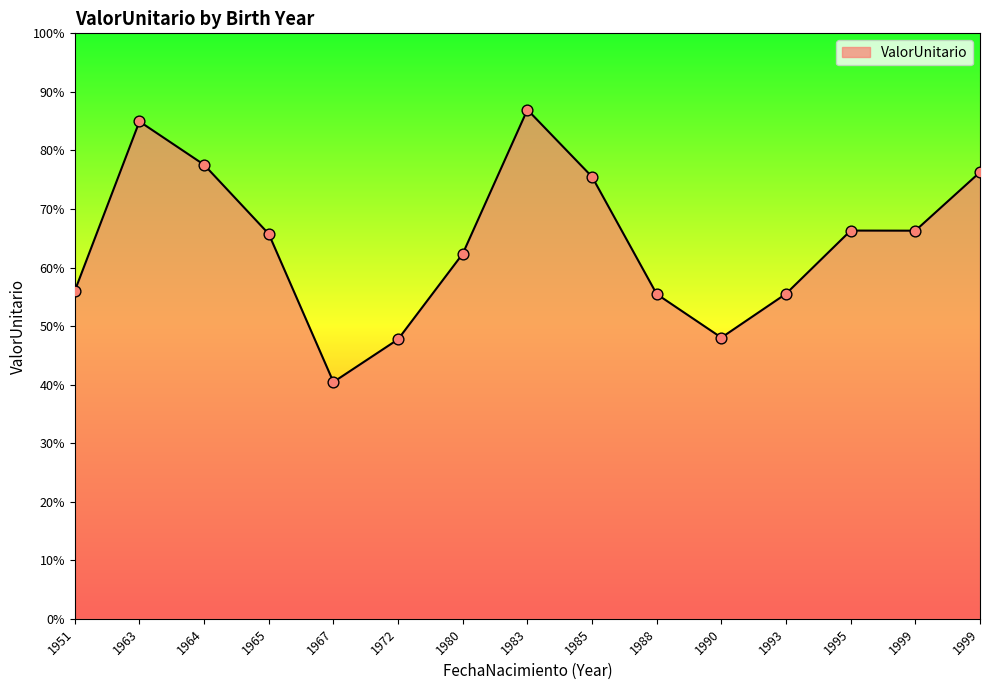

Which has a higher value, 1967 or 1964?

1964